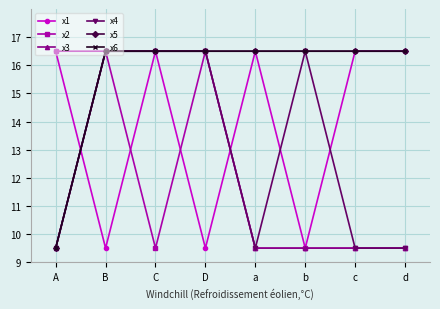

Which label corresponds to the largest value in the chart?

A